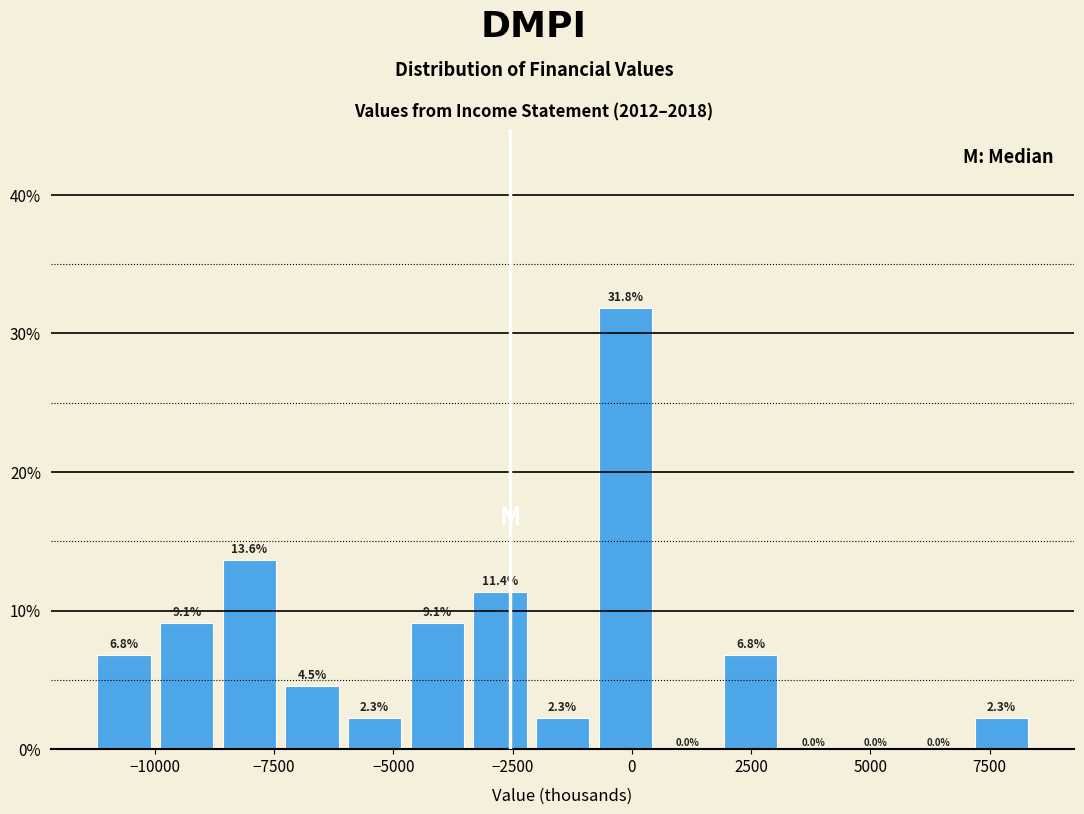

Around what value on the x-axis is the tallest bar? Give the approximate position of its centre, as read against the axis.

0